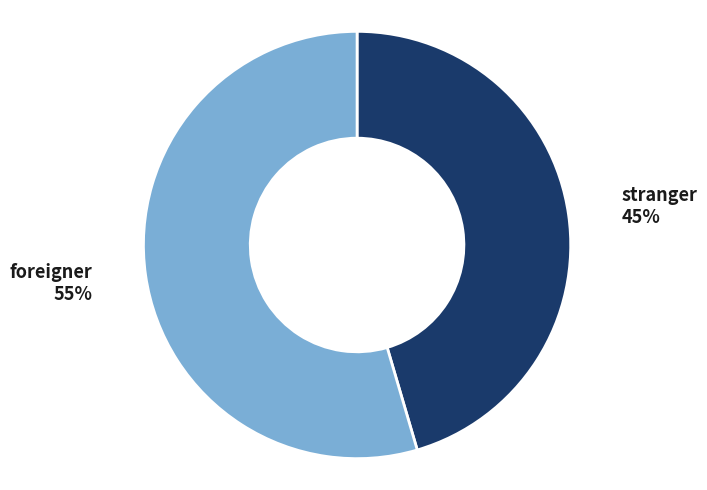

What is the ratio of the value at stranger to the value at foreigner?

0.8